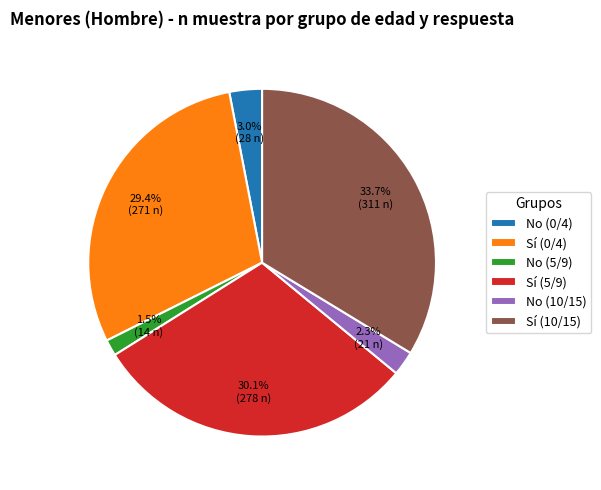

What is the ratio of the value at No (10/15) to the value at No (5/9)?

1.5